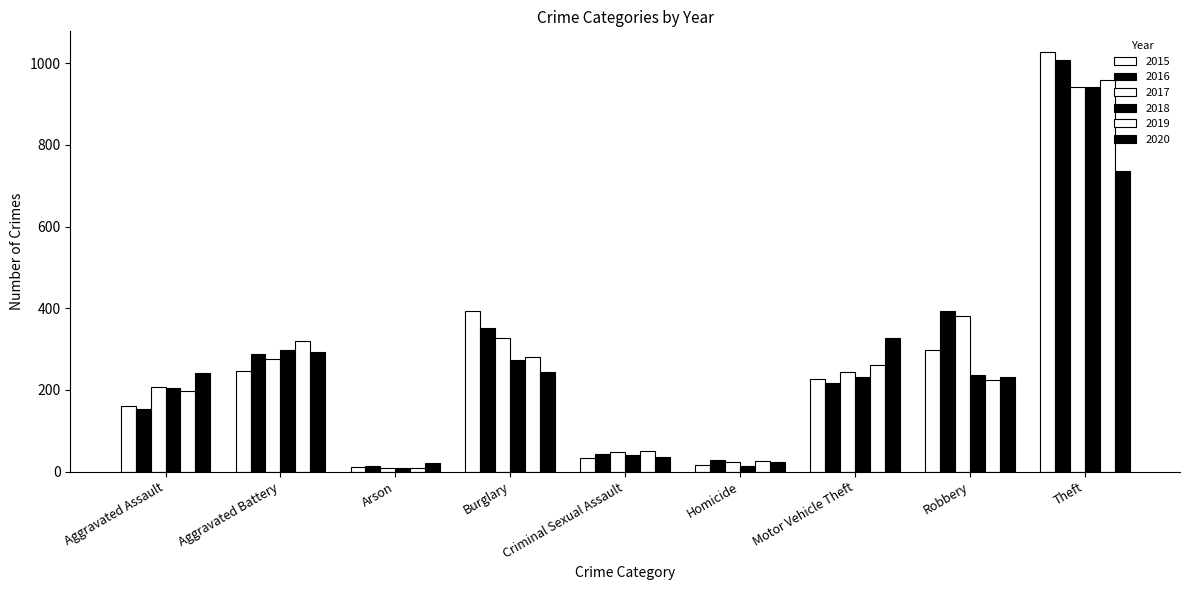

Is it true that 2015 equals 17 at Homicide?

True